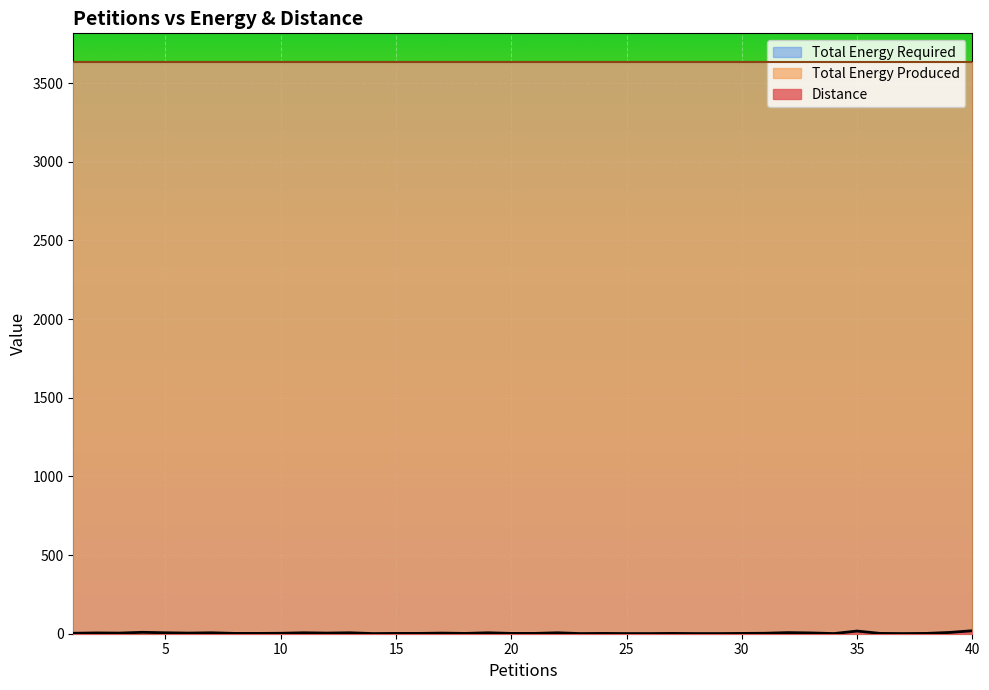

What is the sum of all Total Energy Required values?

145400